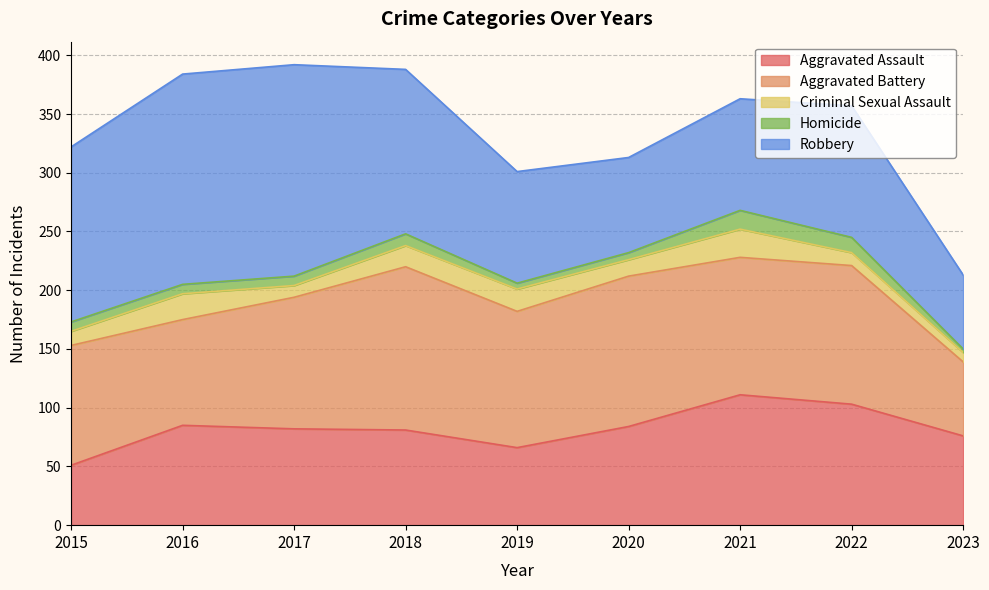

What is the average value of the Robbery series?

122